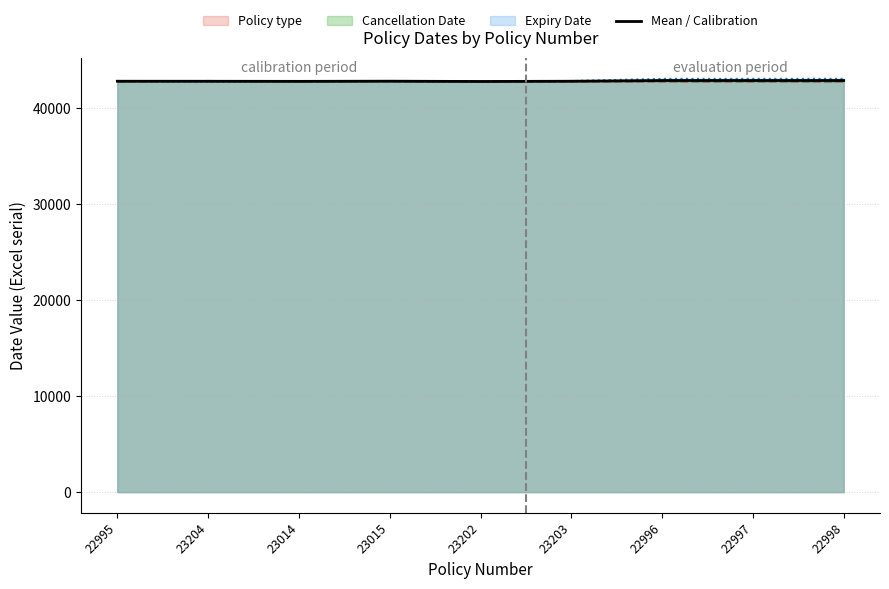

What is the change in value from 23015 to 23203?

-5.3